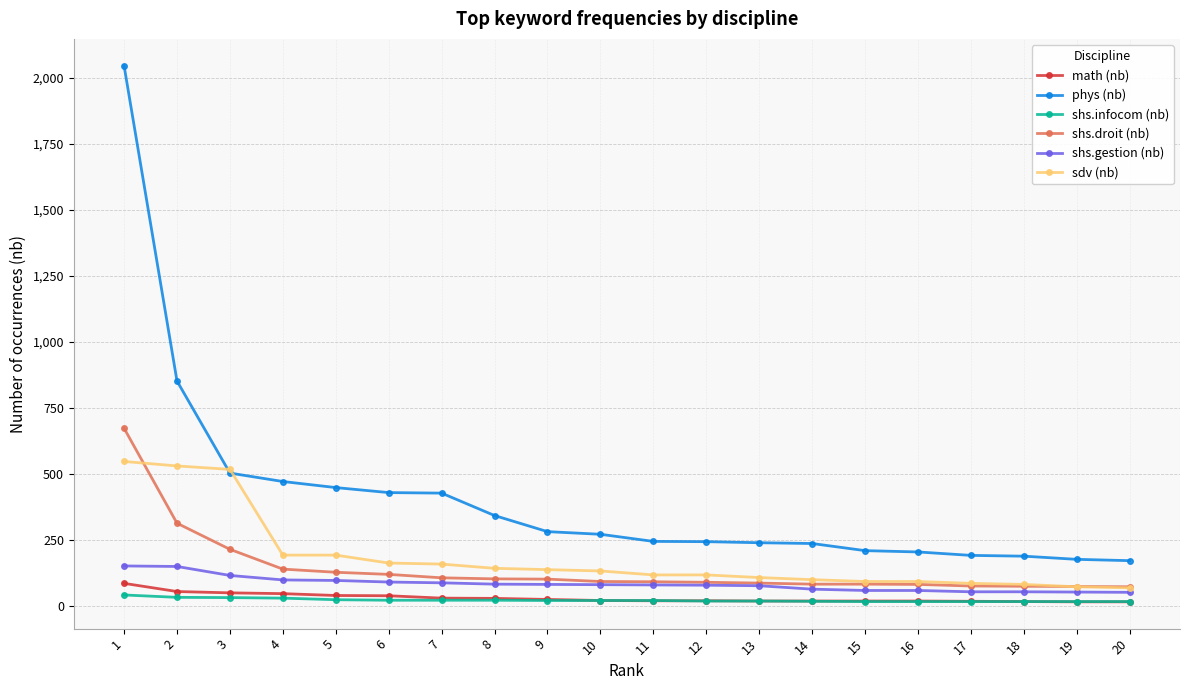

What is the spread (max minus min) of values at 18?

172